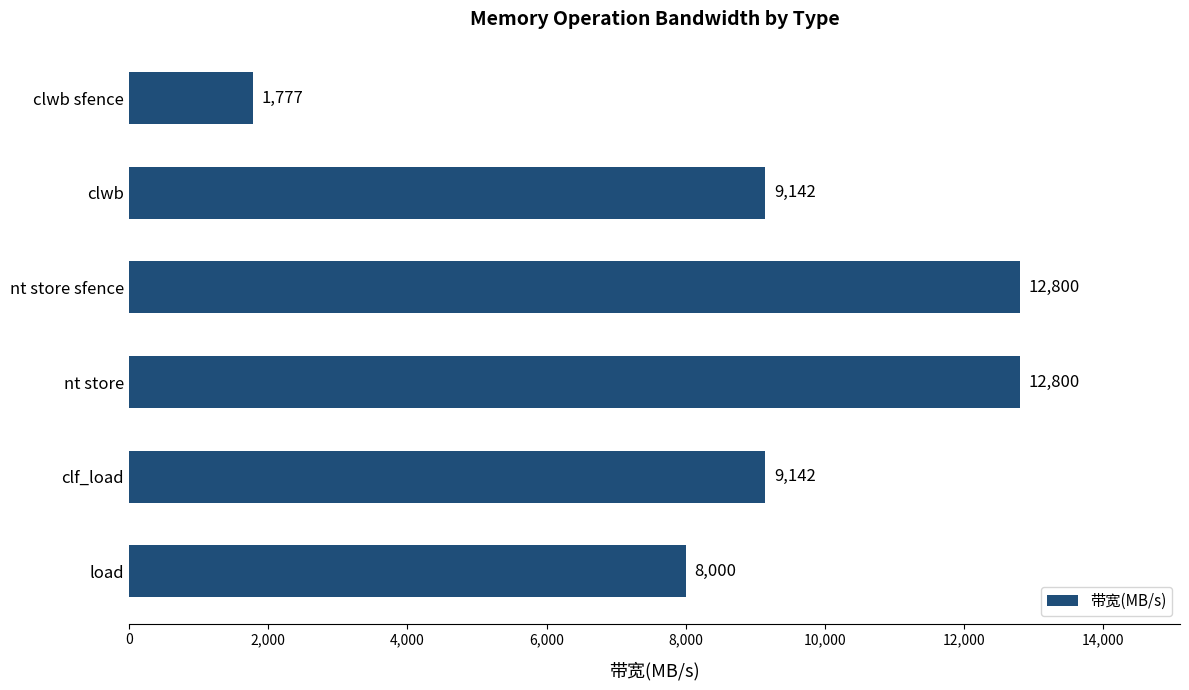

What is the label of the 3rd bar from the bottom?

nt store